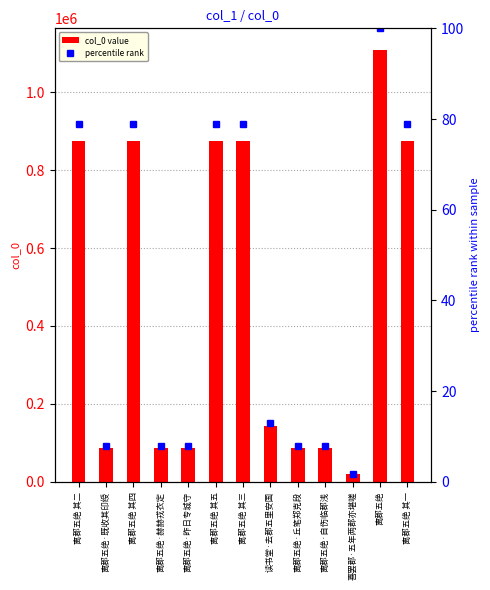

Rank the series by their average value, from lowest to highest.

percentile rank, col_0 value